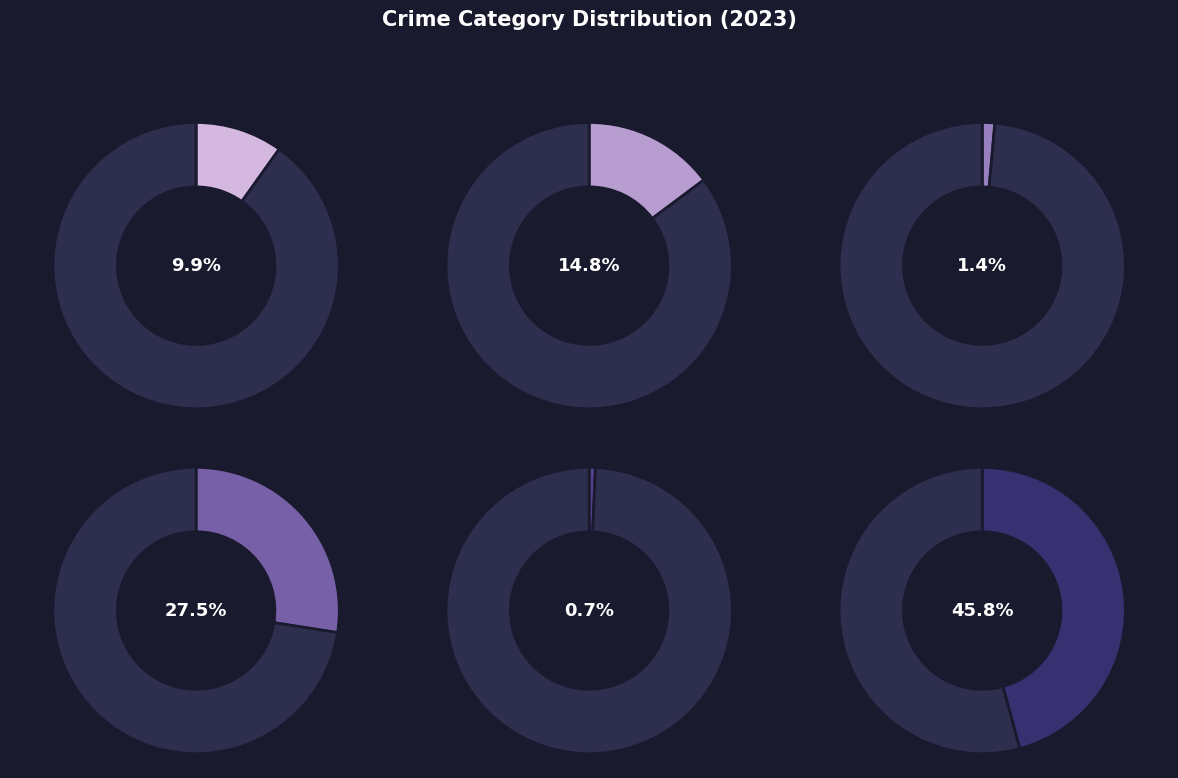

Rank the categories by value from highest to lowest.

Theft, Robbery, Aggravated Battery, Aggravated Assault, Criminal Sexual Assault, Homicide